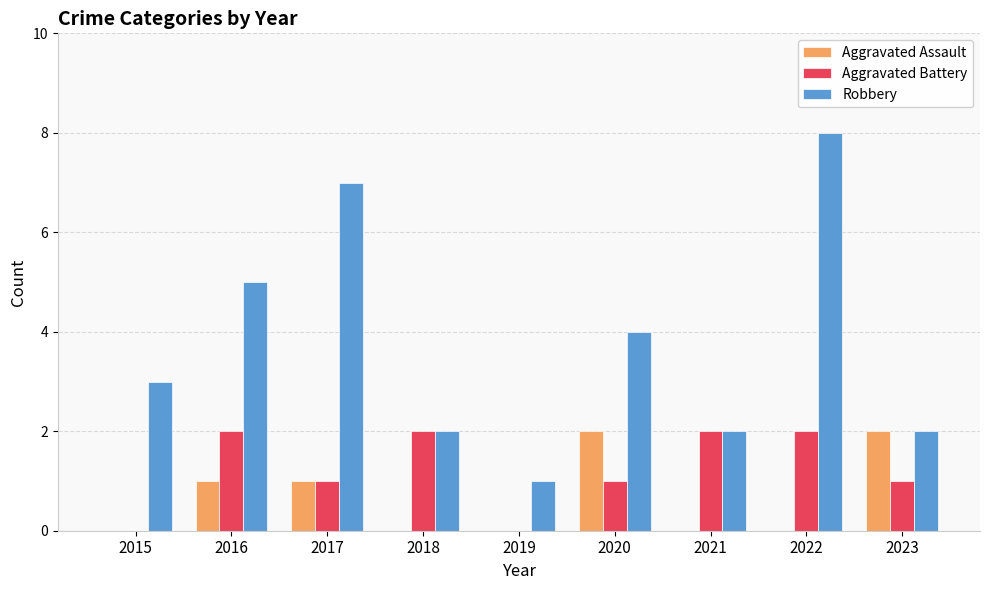

Reading left to right, extract all data points from this chart.

Aggravated Assault: 2015=0	2016=1	2017=1	2018=0	2019=0	2020=2	2021=0	2022=0	2023=2
Aggravated Battery: 2015=0	2016=2	2017=1	2018=2	2019=0	2020=1	2021=2	2022=2	2023=1
Robbery: 2015=3	2016=5	2017=7	2018=2	2019=1	2020=4	2021=2	2022=8	2023=2